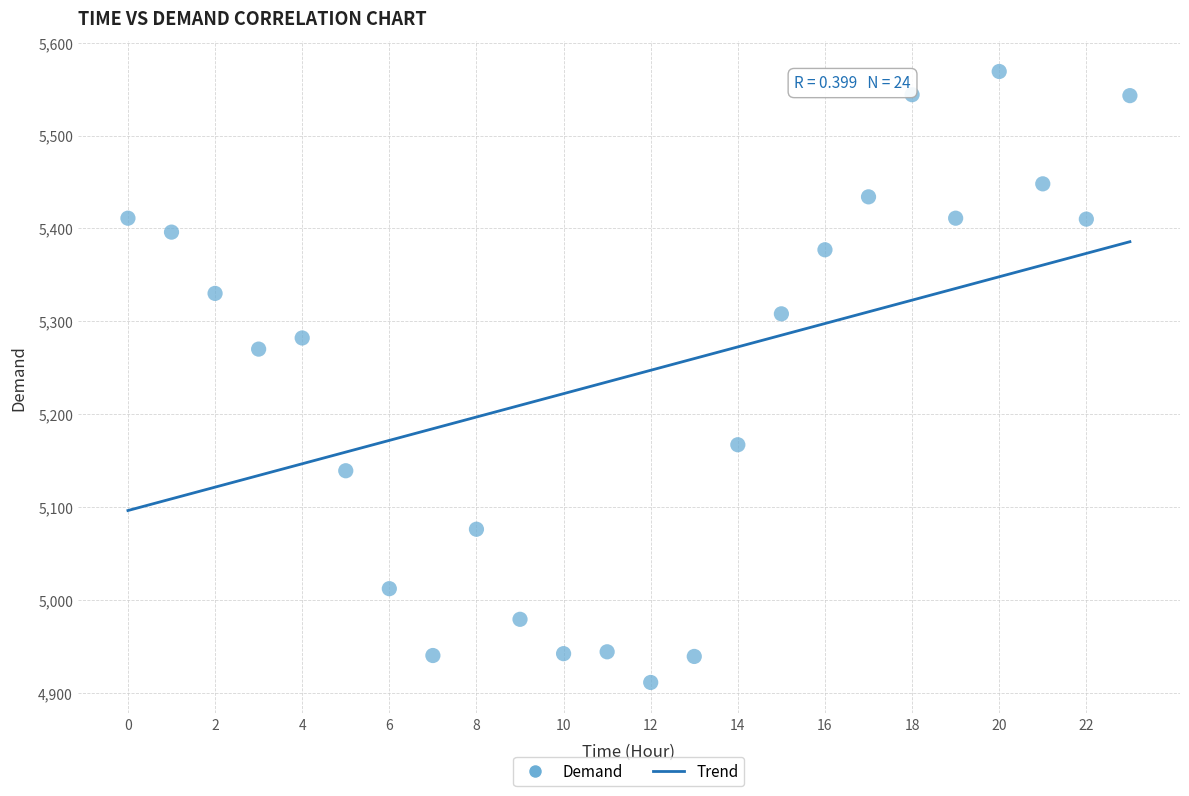

What Y value in the scatter plot is closest to 5240?

5270